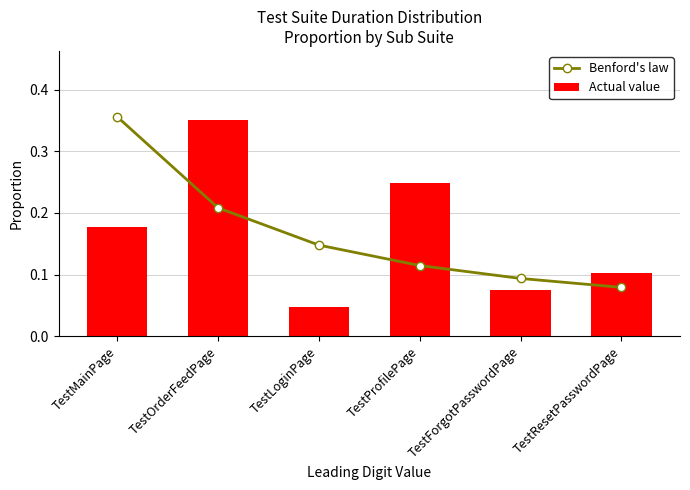

Reading right to left, what are all the values shown in this chart?

Benford's law: TestResetPasswordPage=0.1	TestForgotPasswordPage=0.1	TestProfilePage=0.1	TestLoginPage=0.1	TestOrderFeedPage=0.2	TestMainPage=0.4
Actual value: TestResetPasswordPage=0.1	TestForgotPasswordPage=0.1	TestProfilePage=0.2	TestLoginPage=0.0	TestOrderFeedPage=0.4	TestMainPage=0.2